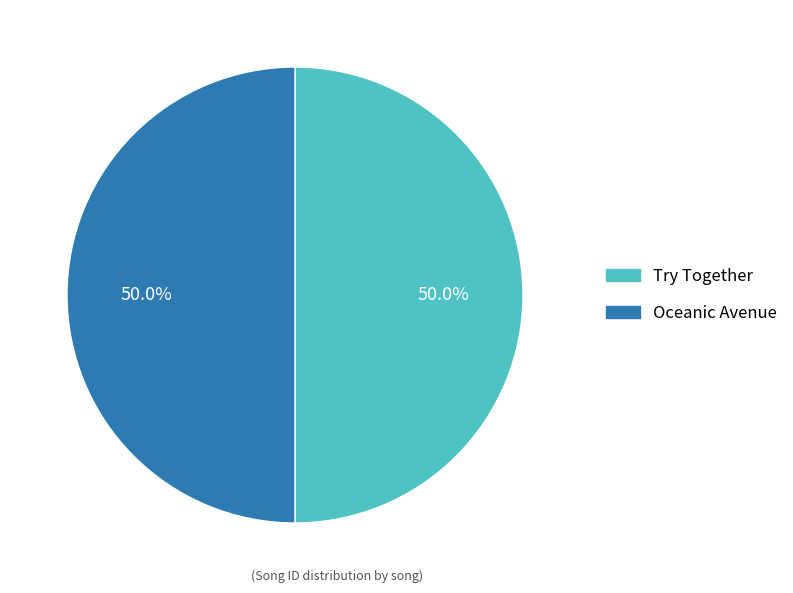

To the nearest percent, what percentage of the pie is Oceanic Avenue?

50%